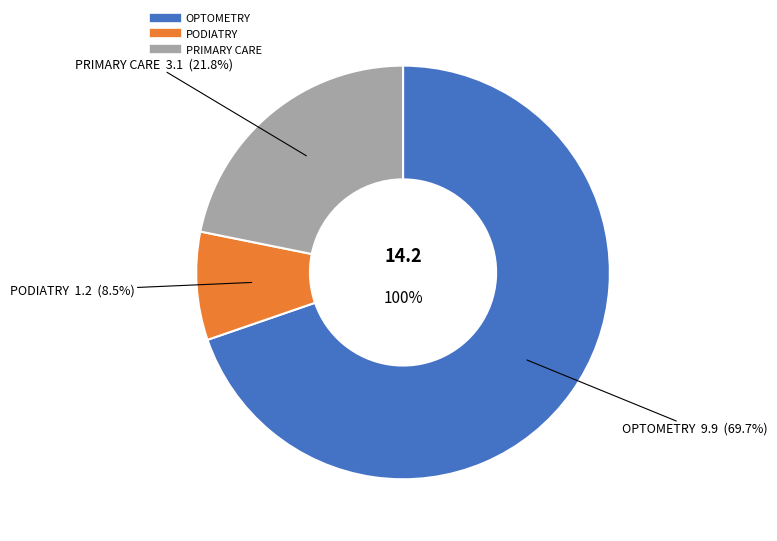

To the nearest percent, what is the average slice percentage?

33%